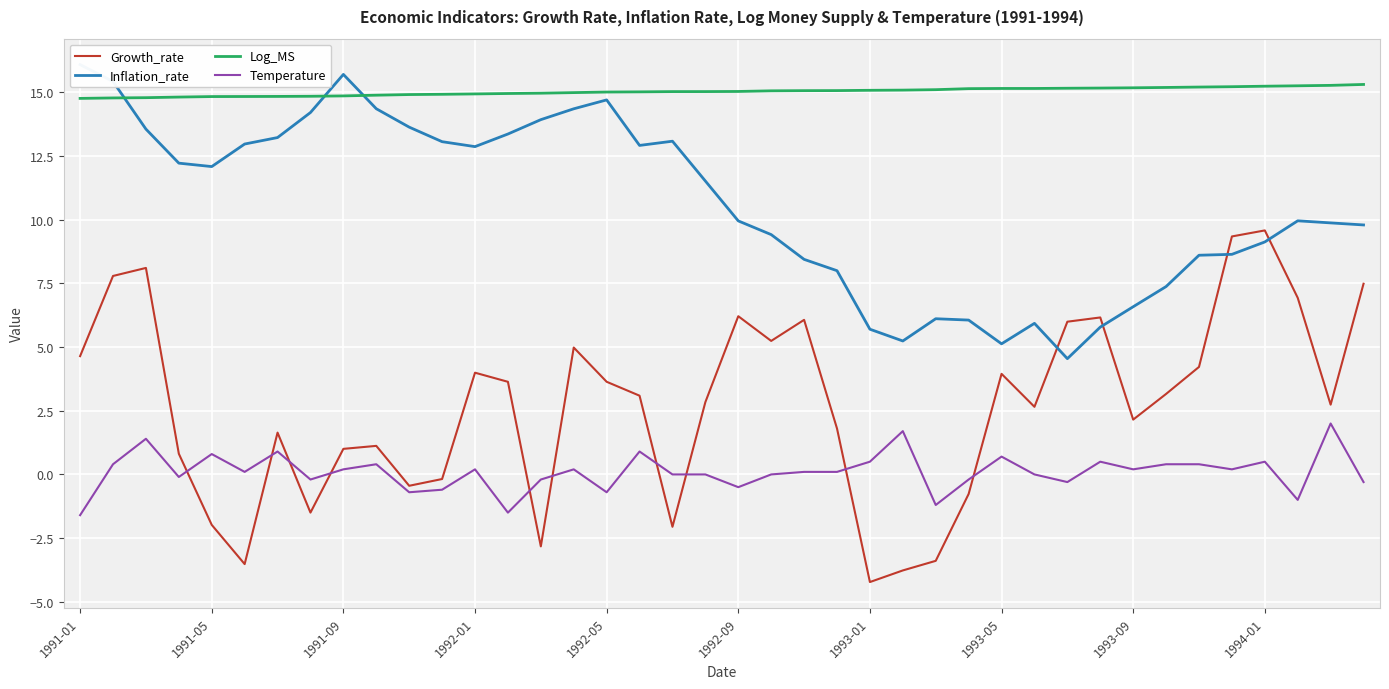

What is the maximum value for Growth_rate?

9.6